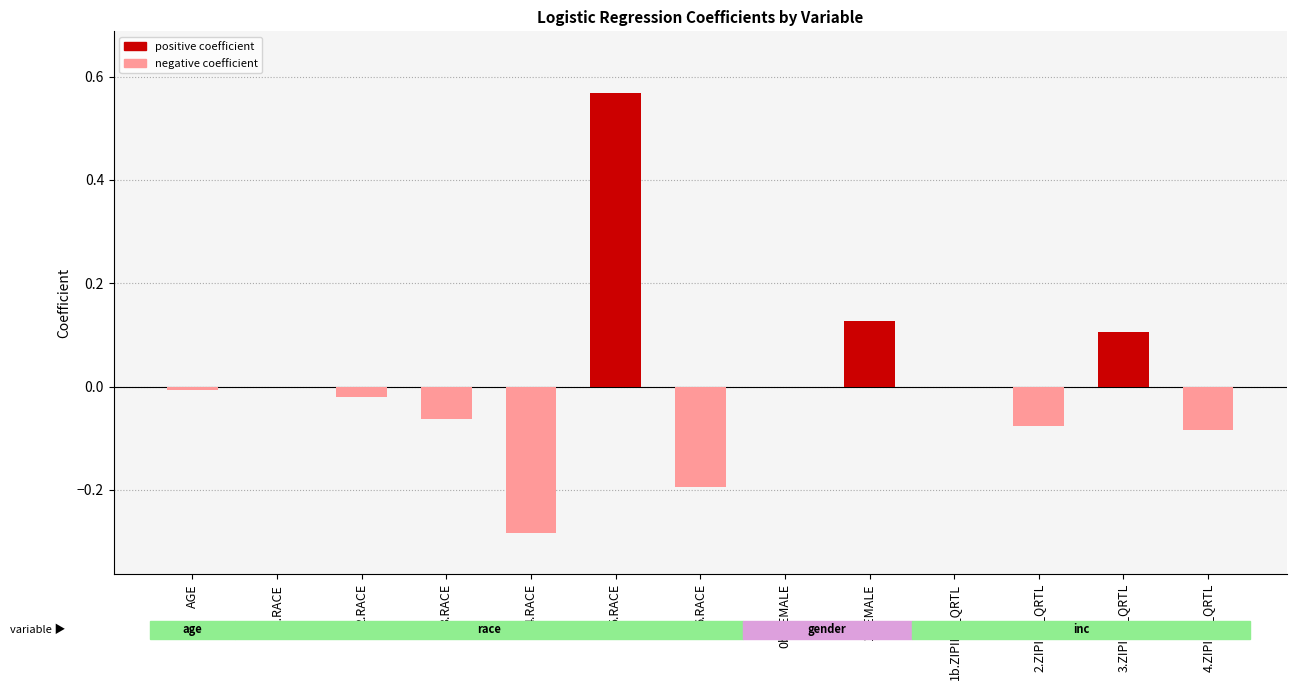

How many categories are shown in the chart?

13